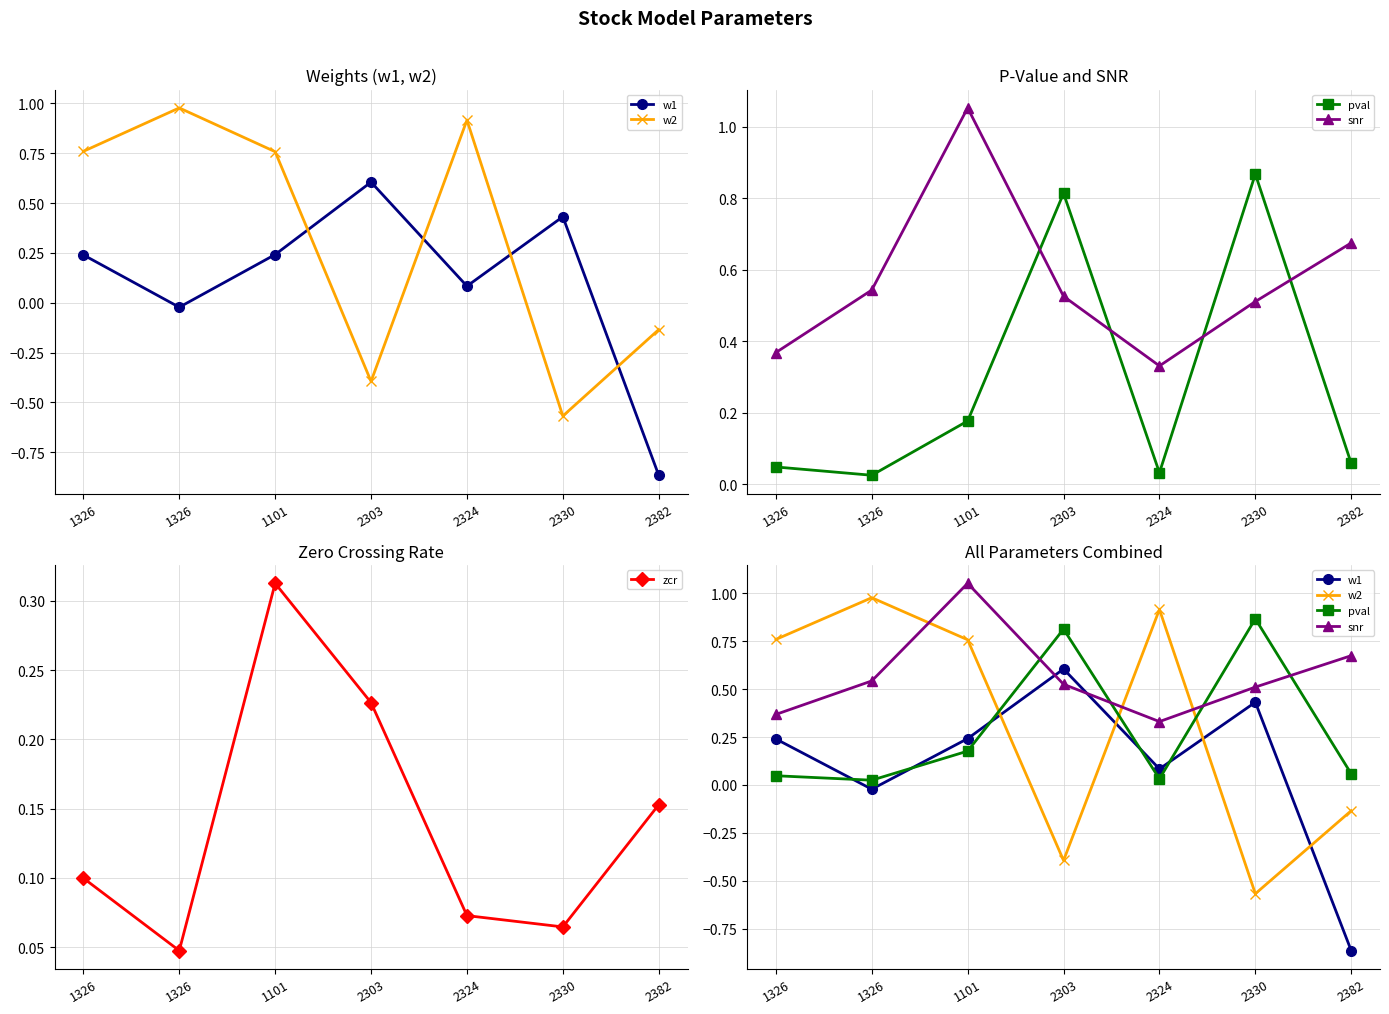

What value does the zcr series have at 1326?

0.1